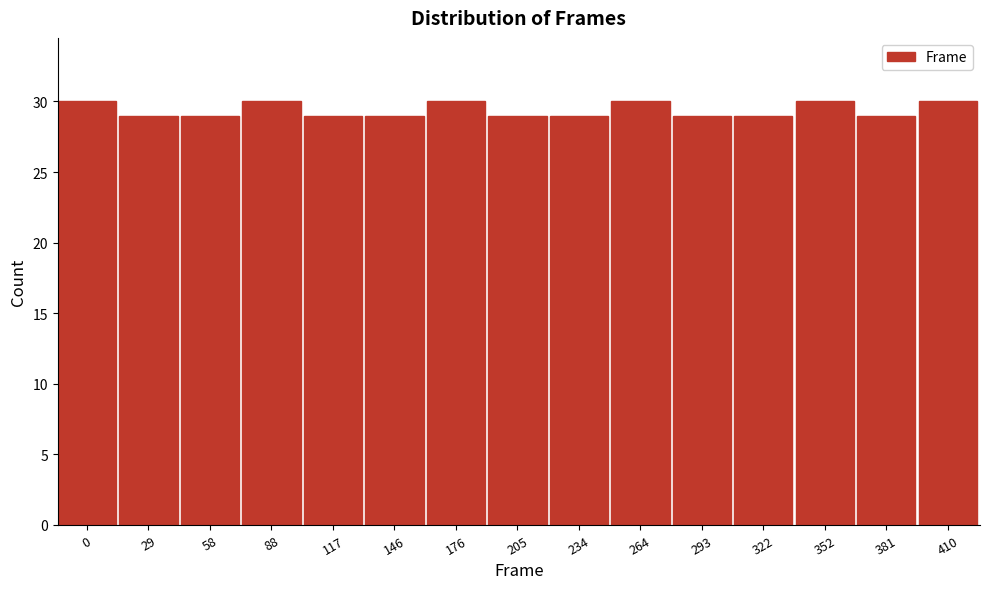

Reading left to right, what are all the values shown in this chart?

0=30	29=29	58=29	88=30	117=29	146=29	176=30	205=29	234=29	264=30	293=29	322=29	352=30	381=29	410=30